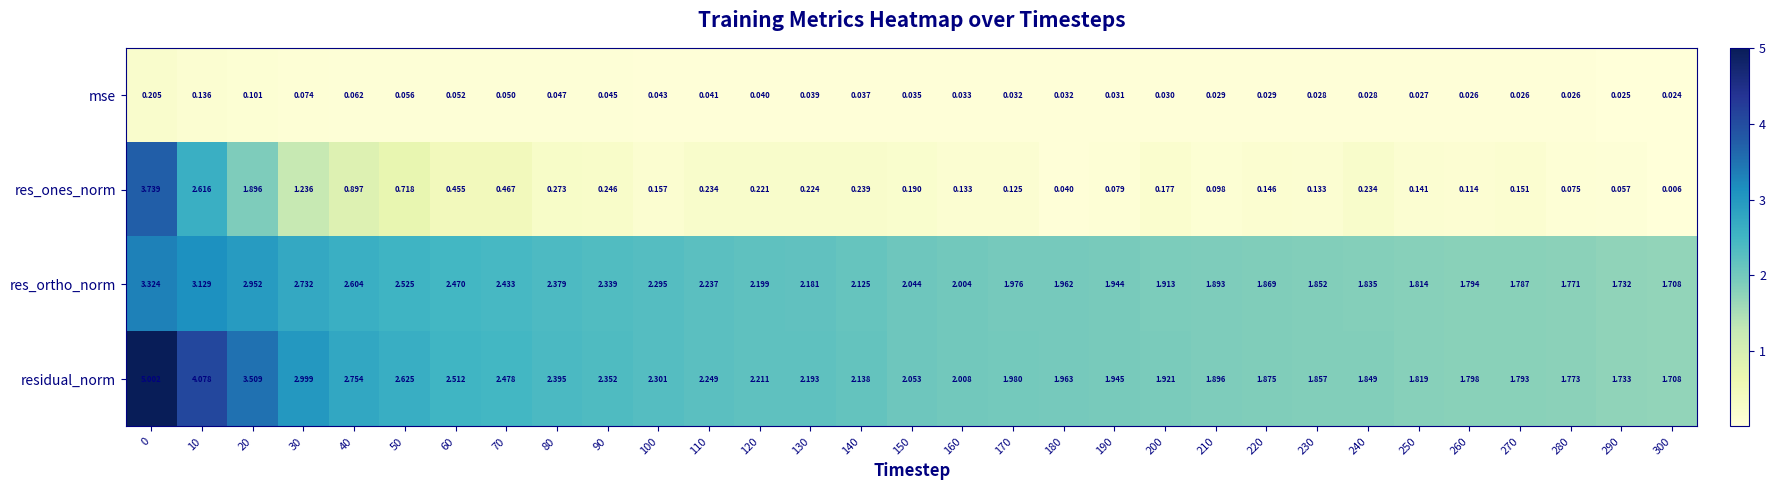

Rank the series at 110 from highest to lowest value.

residual_norm, res_ortho_norm, res_ones_norm, mse